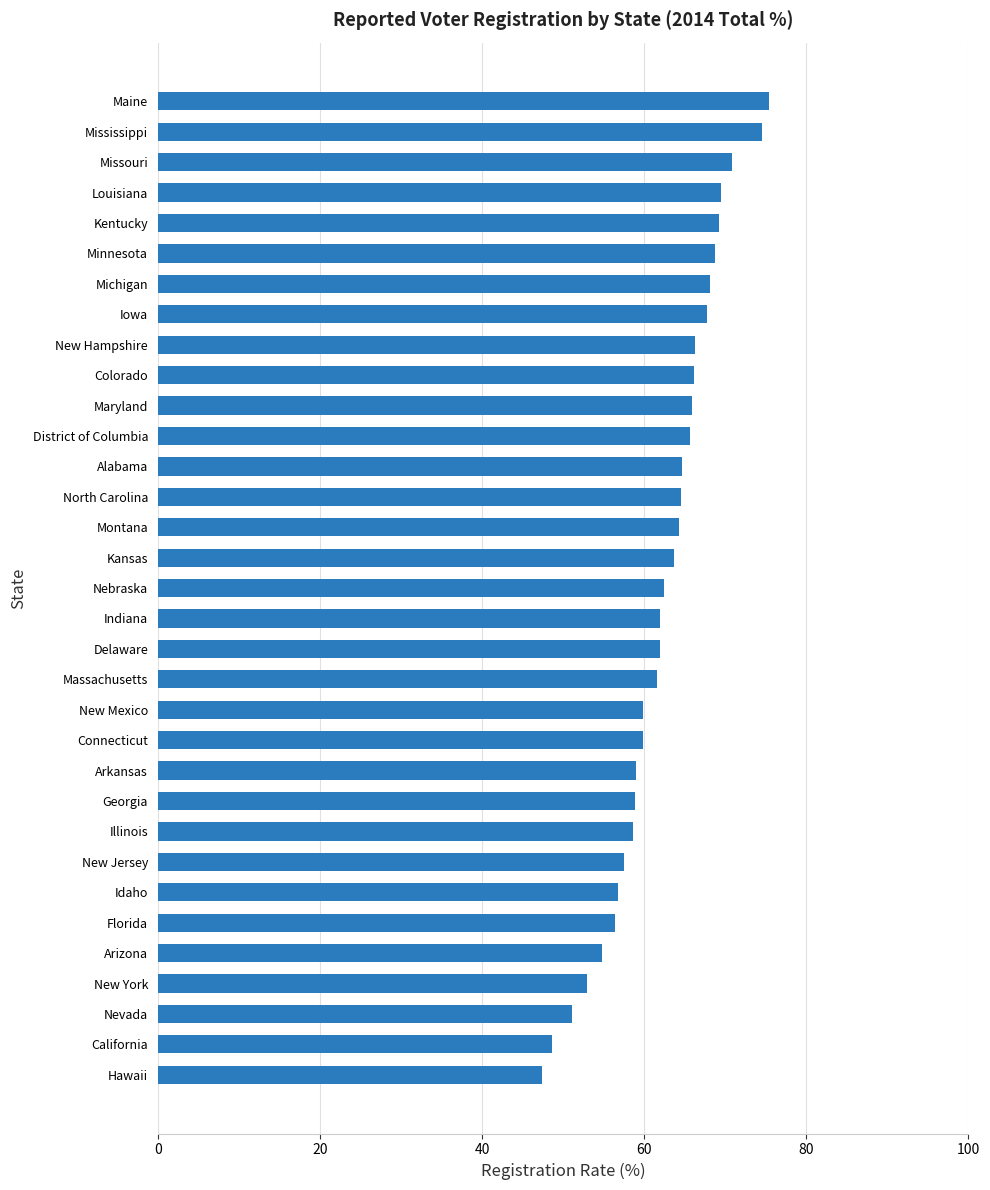

The value at Idaho is 56.8. True or false?

True